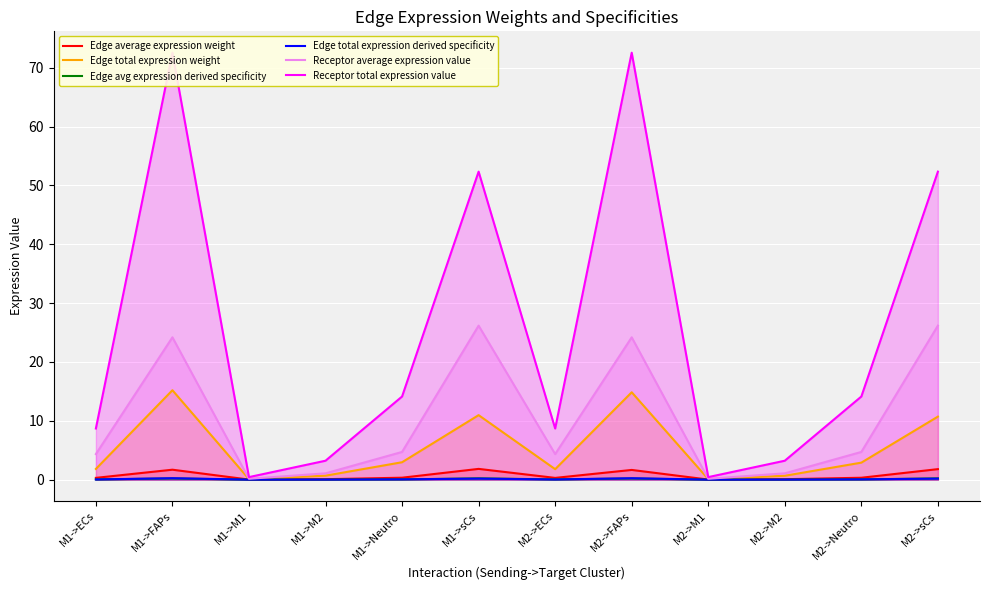

Reading left to right, list all the values displayed in this chart.

Edge average expression weight: 0.3	1.7	0.0	0.1	0.3	1.8	0.3	1.6	0.0	0.1	0.3	1.8
Edge total expression weight: 1.8	15.2	0.1	0.7	3.0	11.0	1.8	14.8	0.1	0.7	2.9	10.7
Edge avg expression derived specificity: 0.0	0.2	0.0	0.0	0.0	0.2	0.0	0.2	0.0	0.0	0.0	0.2
Edge total expression derived specificity: 0.0	0.2	0.0	0.0	0.0	0.2	0.0	0.2	0.0	0.0	0.0	0.2
Receptor average expression value: 4.3	24.2	0.1	1.1	4.7	26.2	4.3	24.2	0.1	1.1	4.7	26.2
Receptor total expression value: 8.7	72.6	0.4	3.2	14.1	52.3	8.7	72.6	0.4	3.2	14.1	52.3